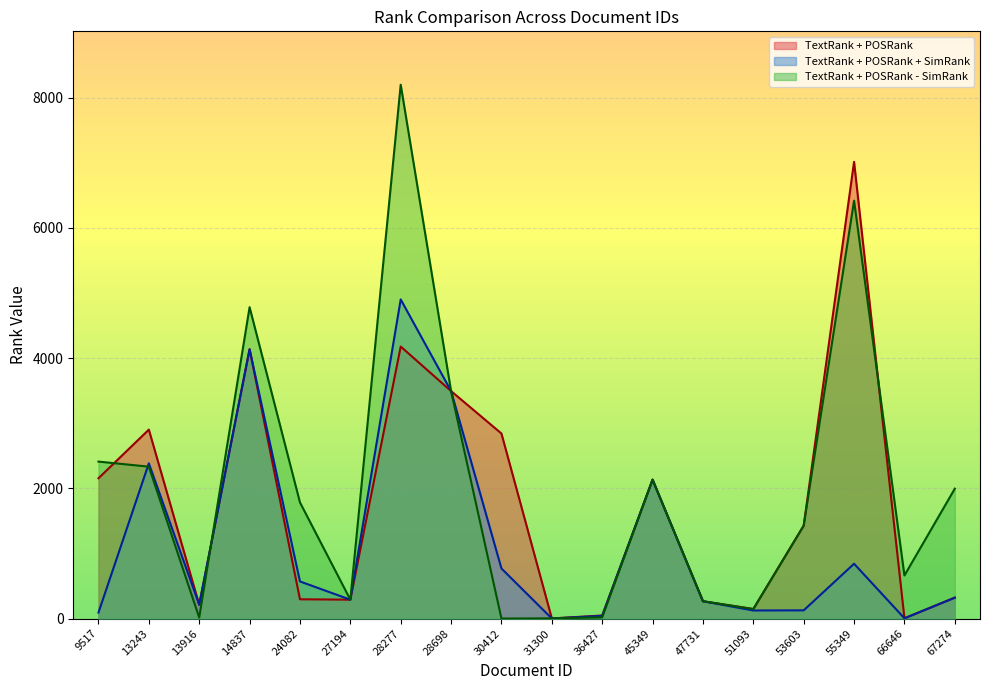

At which label is TextRank + POSRank + SimRank closest to 2451?

13243